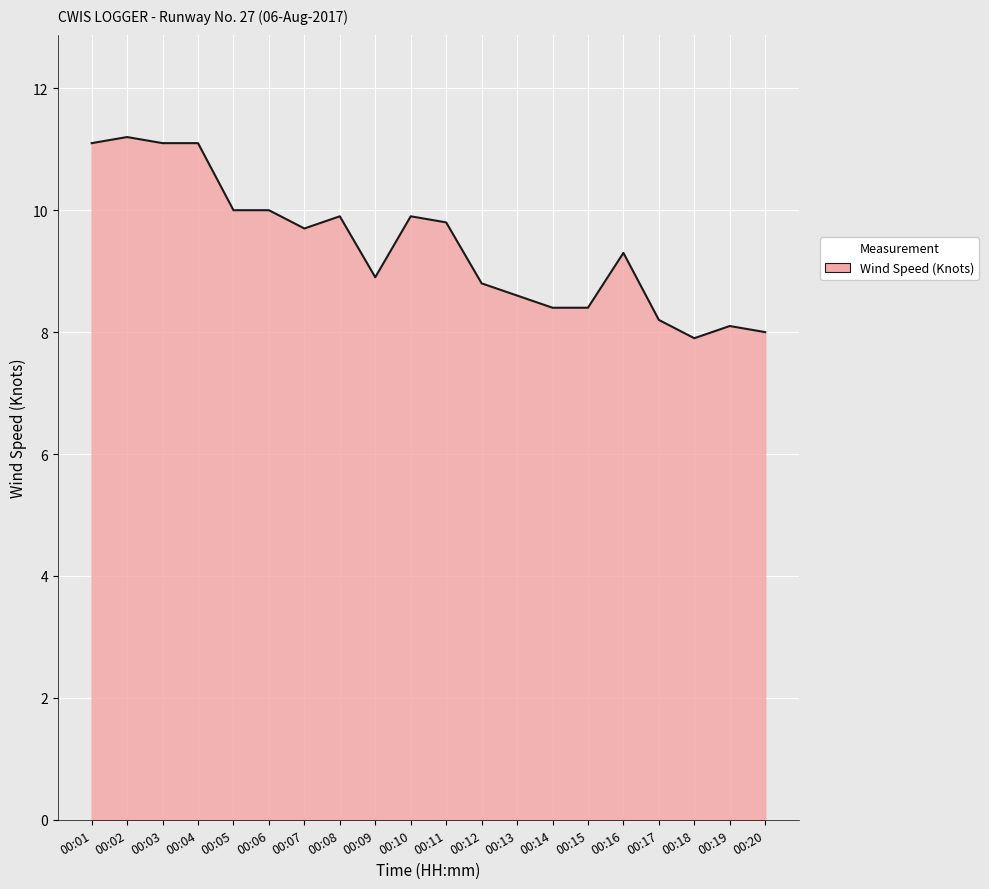

Approximately how many times larger is the value at 00:02 compared to 00:03?

1.0